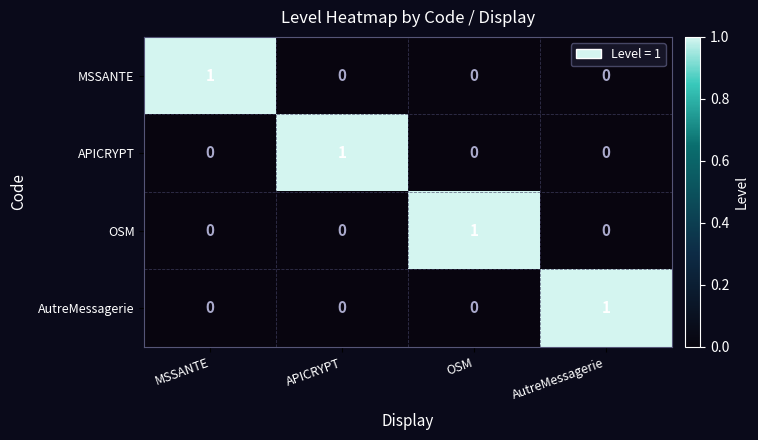

What is the maximum value shown in the chart?

1